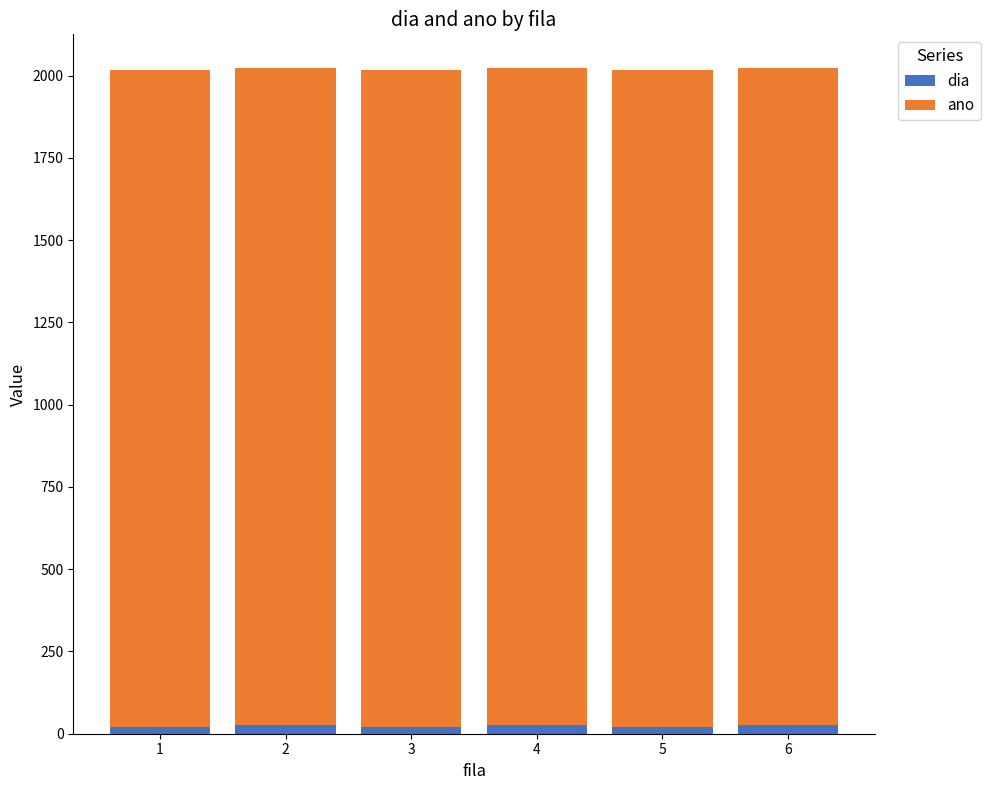

What is the approximate value of dia at 5?

21